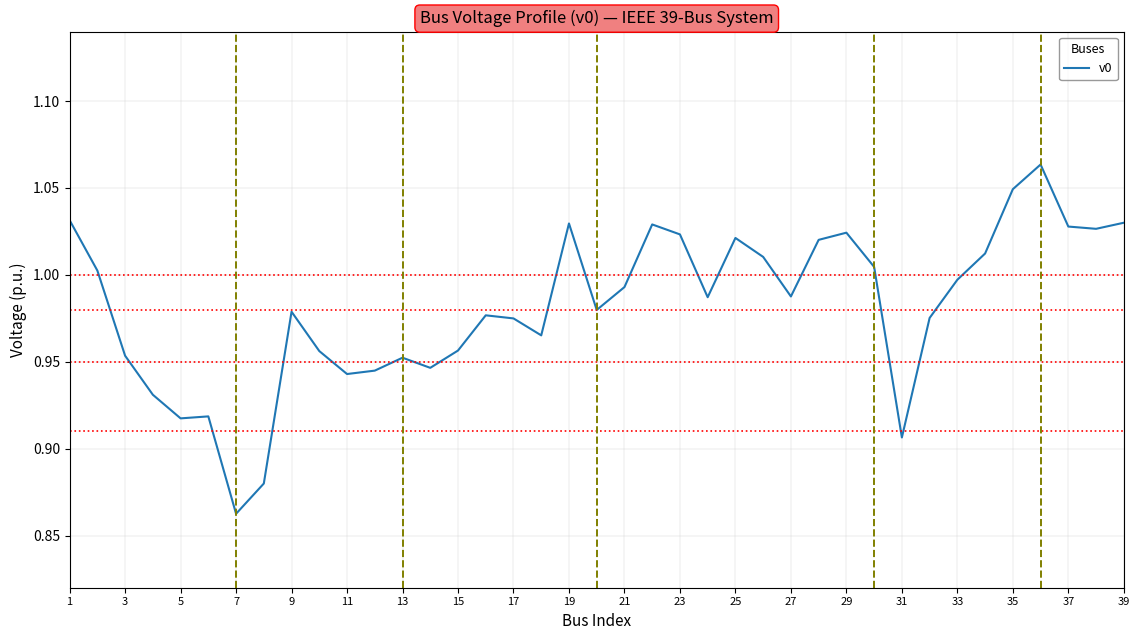

Where is the data nearest to the value 0?

7